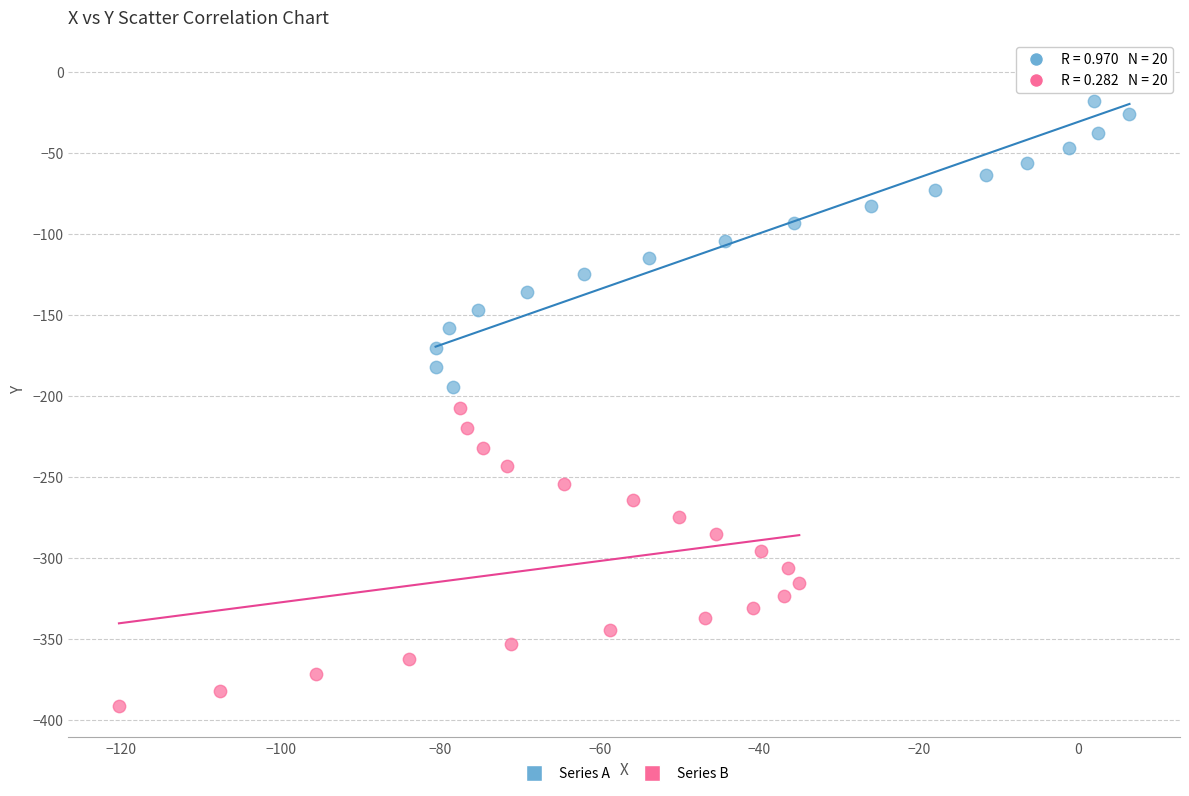

Which series reaches the maximum Y coordinate?

Series A